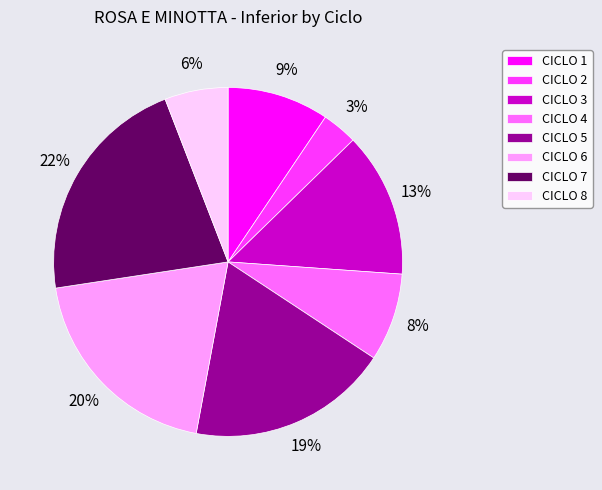

Do CICLO 1 and CICLO 5 together represent more than half of the pie?

No